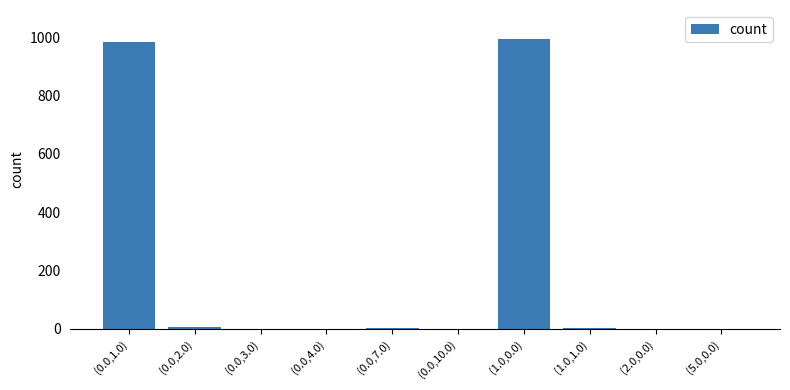

Are the bars horizontal?

No